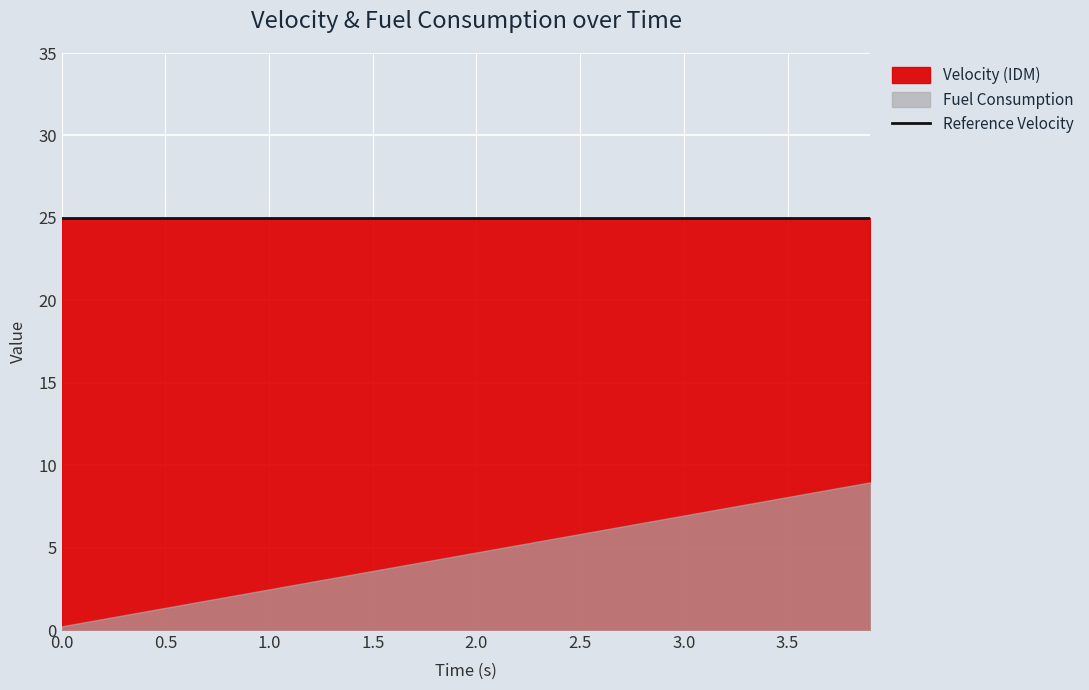

What is the value of the Velocity point at the 22nd from the left?

25.0